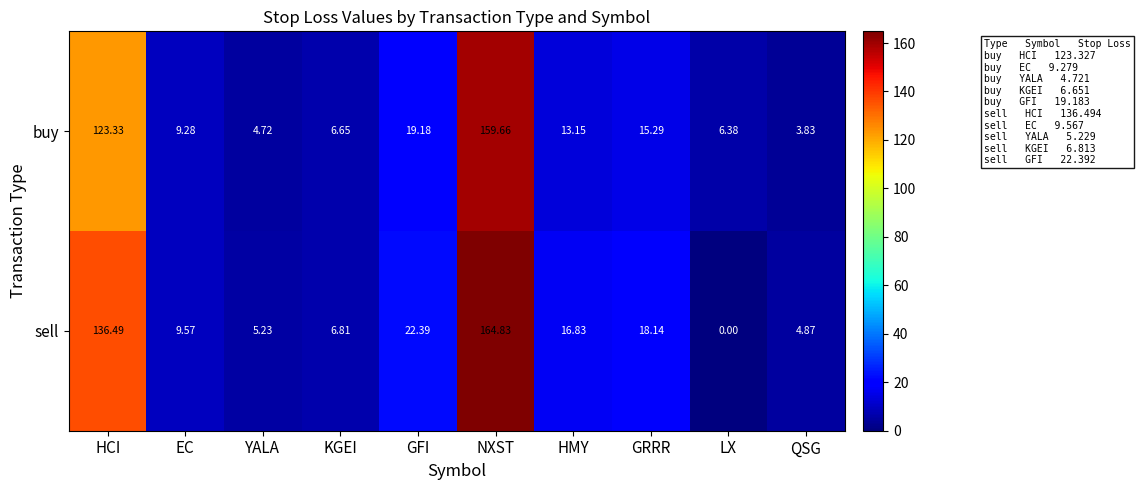

Which series has the widest spread of values?

sell